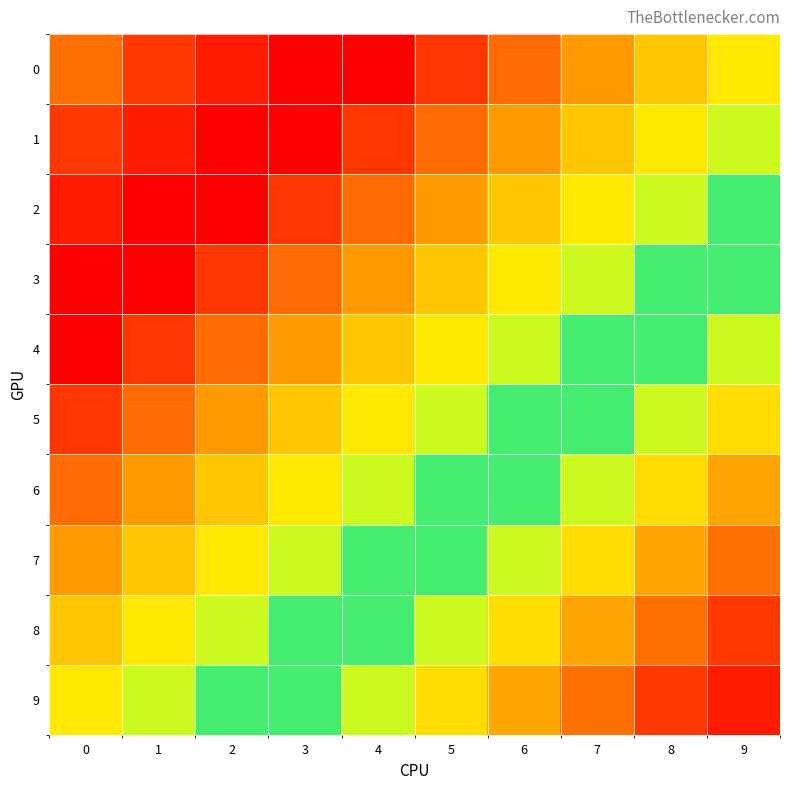

What is the spread (max minus min) of values at 8?

9